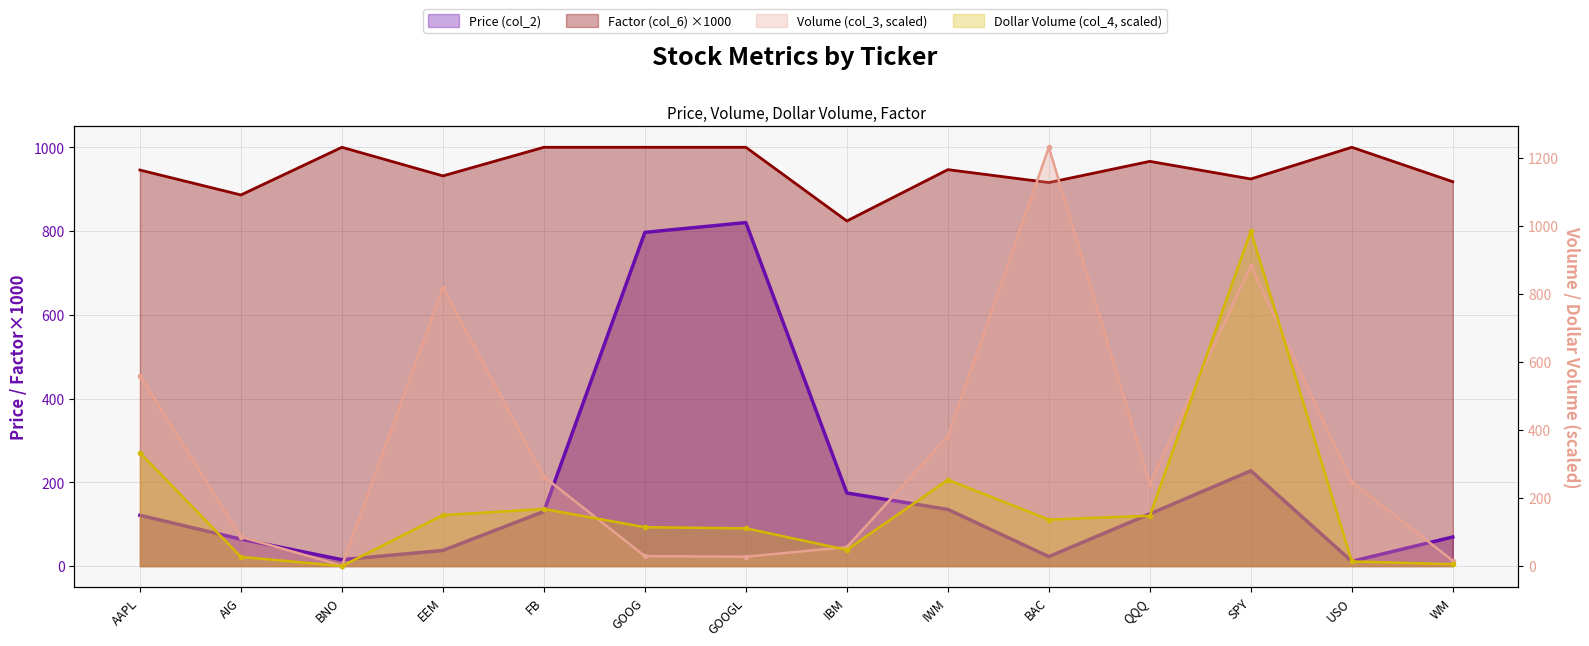

True or false: Factor (col_6) and Price (col_2) intersect in this chart.

False